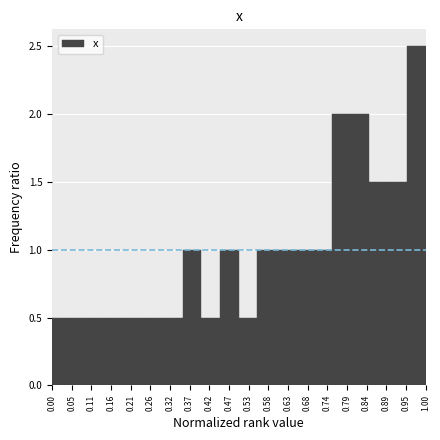

How tall is the bar that spans 0.90 to 0.95 on the x-axis? The values are not printed on the chart, so give them approximately, as read against the axis.

1.5